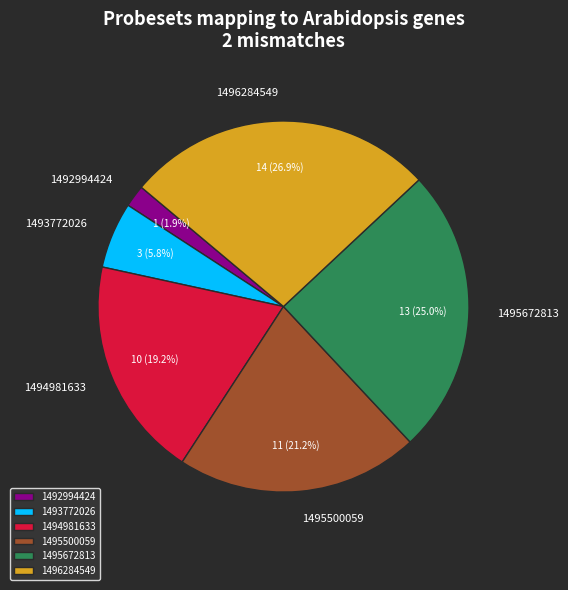

How many slices are in this pie chart?

6